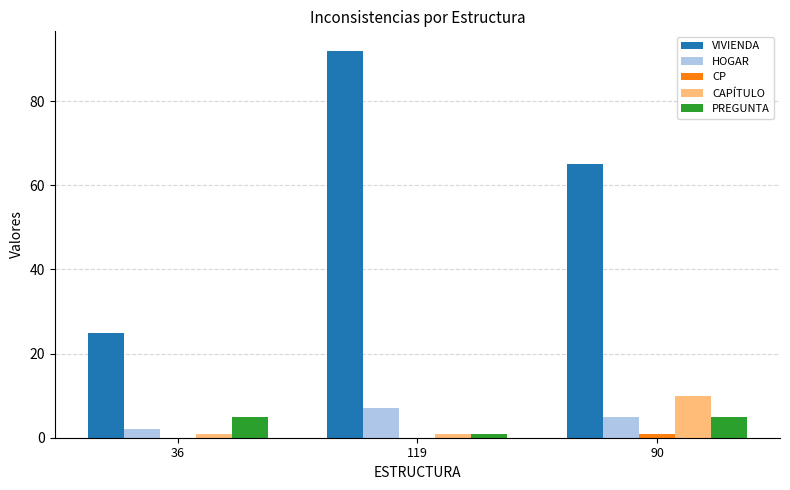

Is the value of CAPÍTULO at 119 greater than the value of VIVIENDA at 36?

No